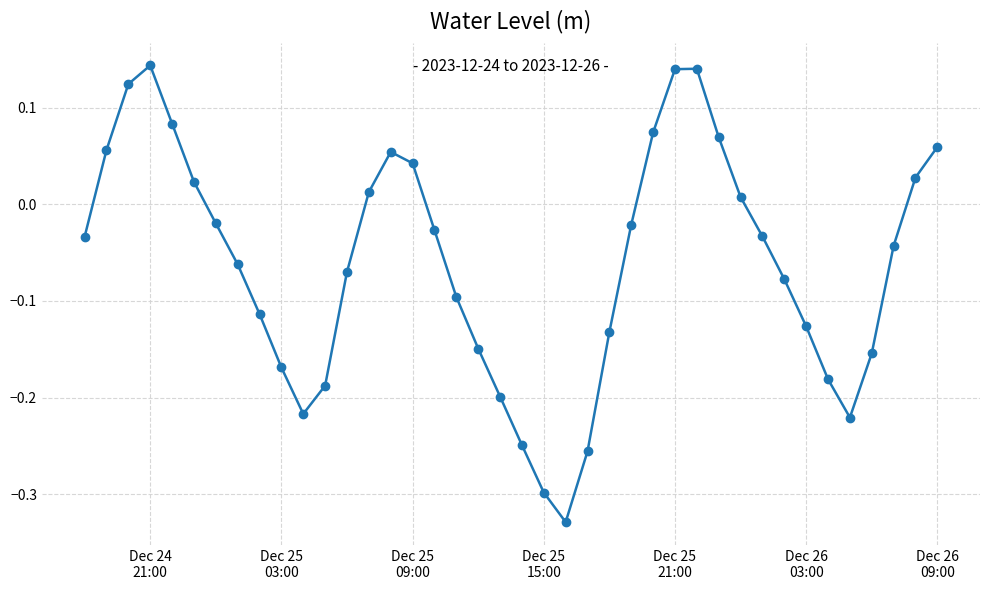

What is the sum of all values?

-2.4